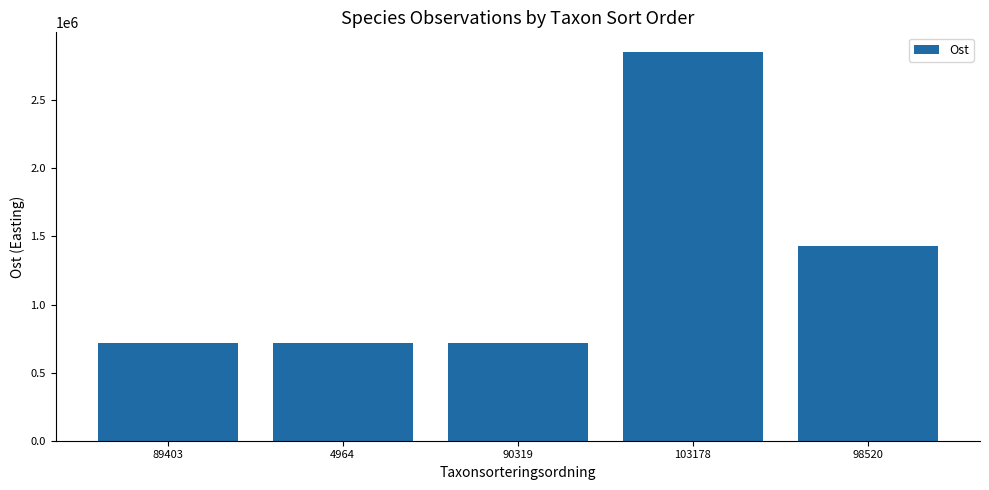

Where is the data nearest to the value 1784718?

98520